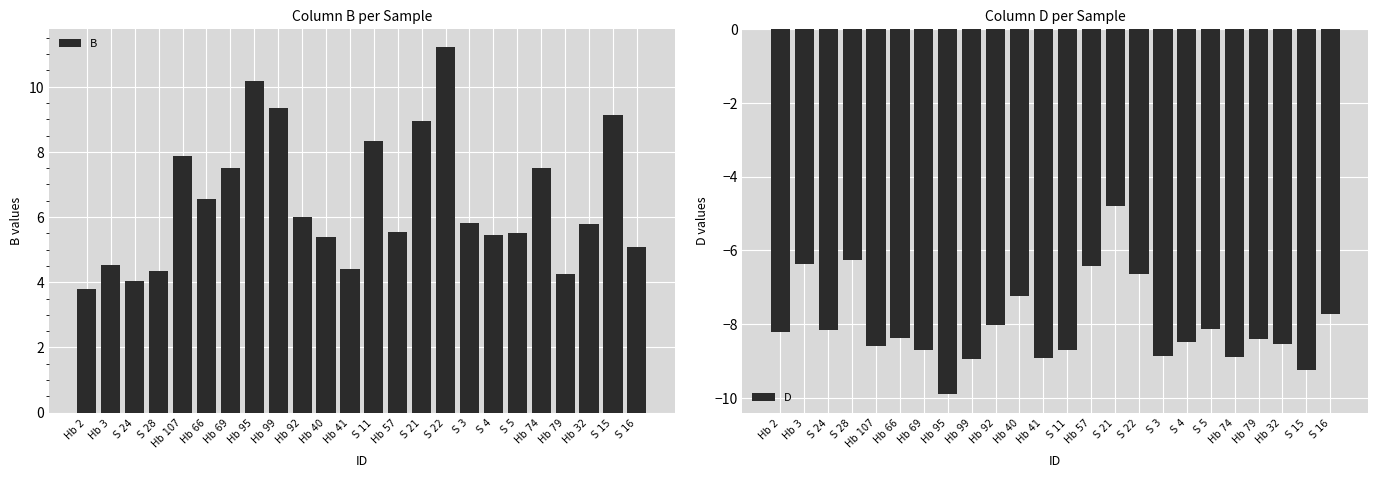

At which category is the sum across all series the highest?

S 22